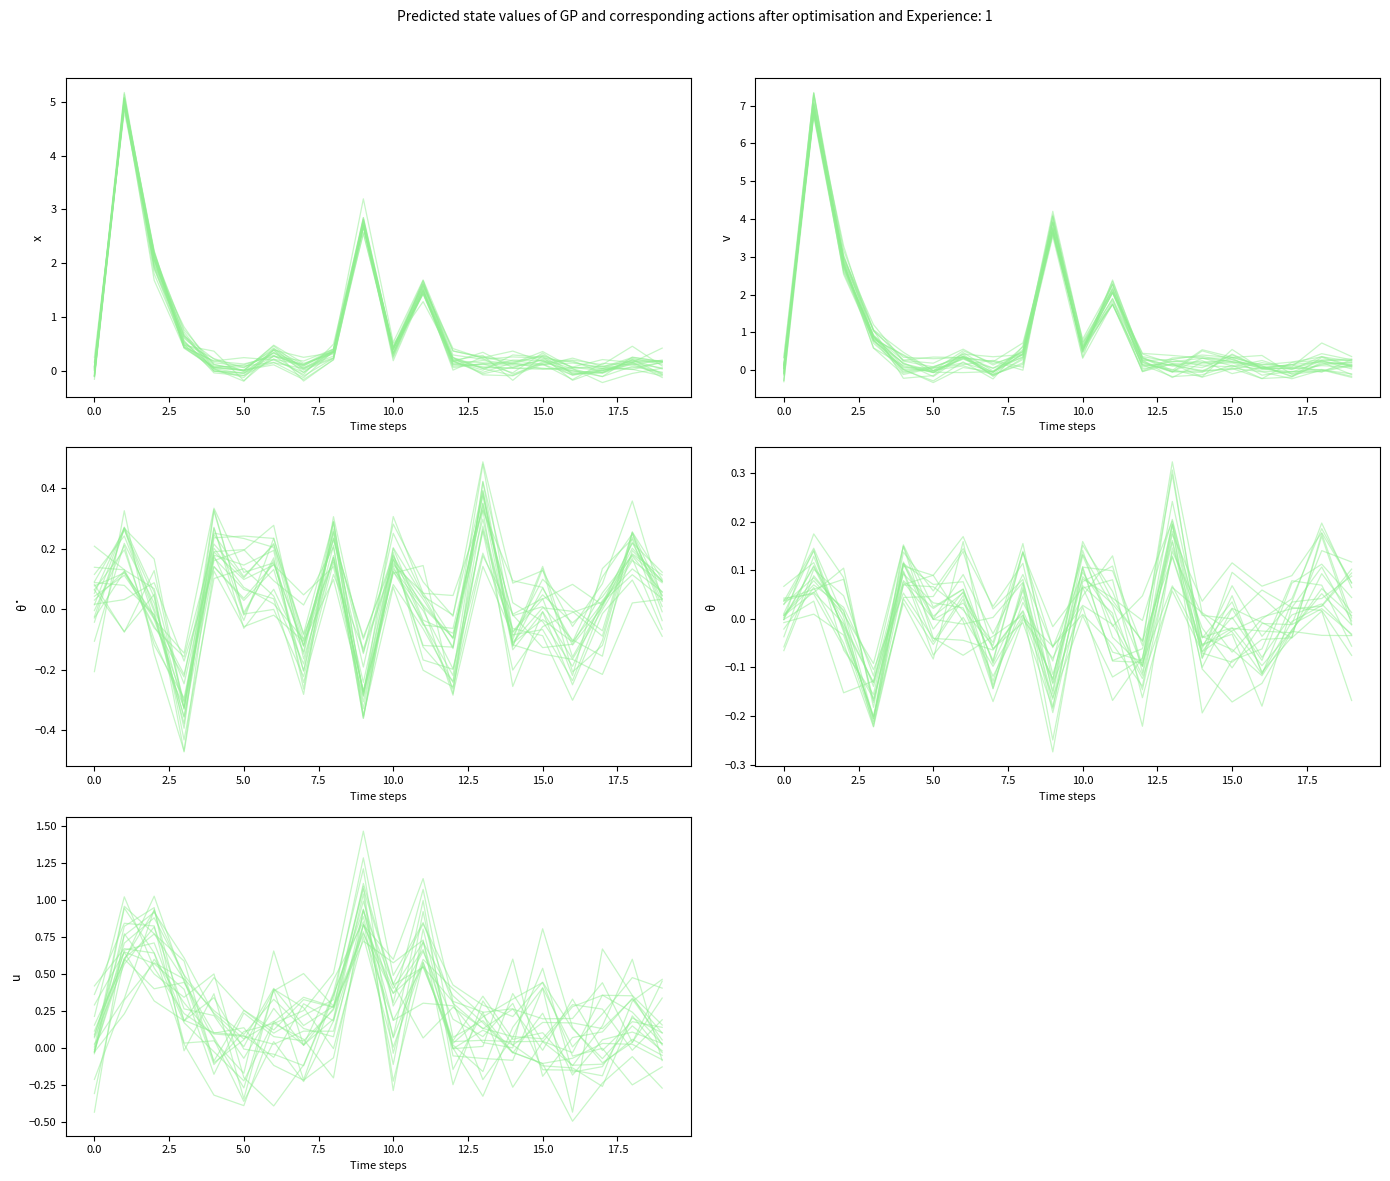

Reading left to right, what are all the values shown in this chart?

col_1: 0.1	5.0	2.1	0.8	0.1	-0.0	0.5	0.1	0.3	2.8	0.4	1.5	0.2	-0.1	-0.1	0.1	-0.1	0.0	0.0	-0.1
col_1 (v): -0.3	6.9	2.8	0.8	0.1	0.1	0.2	-0.0	0.4	3.9	0.6	1.9	-0.0	0.3	0.1	0.1	0.3	0.0	0.4	0.1
col_2 (θ̇): 0.1	0.1	-0.0	-0.4	0.1	0.0	0.1	-0.2	0.3	-0.4	0.1	-0.1	-0.1	0.3	-0.0	-0.1	-0.1	0.1	0.2	0.1
col_2 (θ): 0.0	0.1	-0.0	-0.1	0.1	0.0	0.0	-0.1	0.0	-0.1	0.0	-0.1	-0.1	0.2	-0.1	0.0	-0.1	-0.0	0.0	0.1
col_3+col_4 (u): -0.0	0.9	0.6	0.2	-0.0	-0.2	0.2	0.3	0.3	0.8	0.2	0.3	0.3	0.0	-0.0	0.8	0.1	-0.1	0.0	0.3